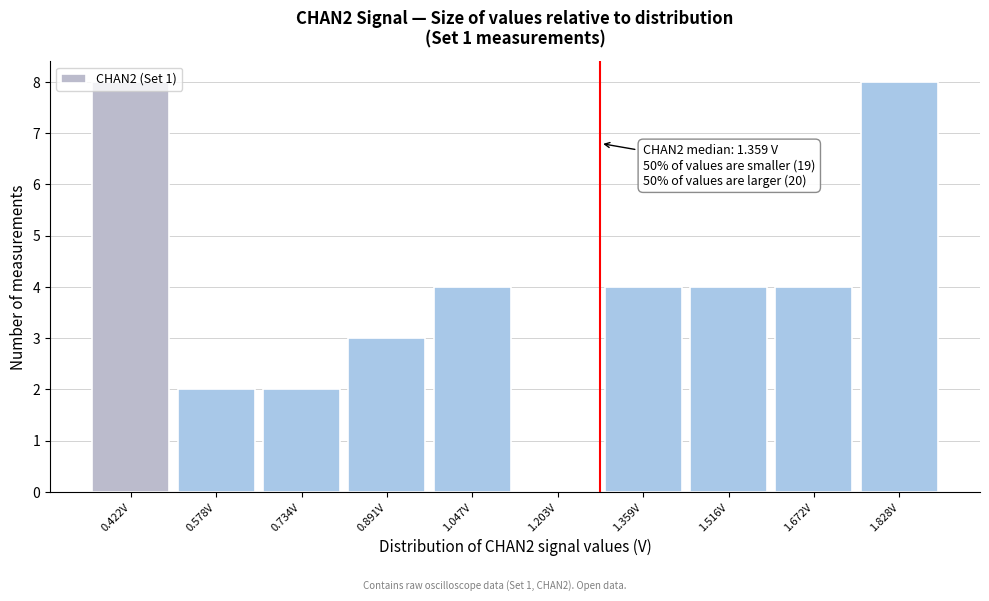

What is the sum of all values?

39